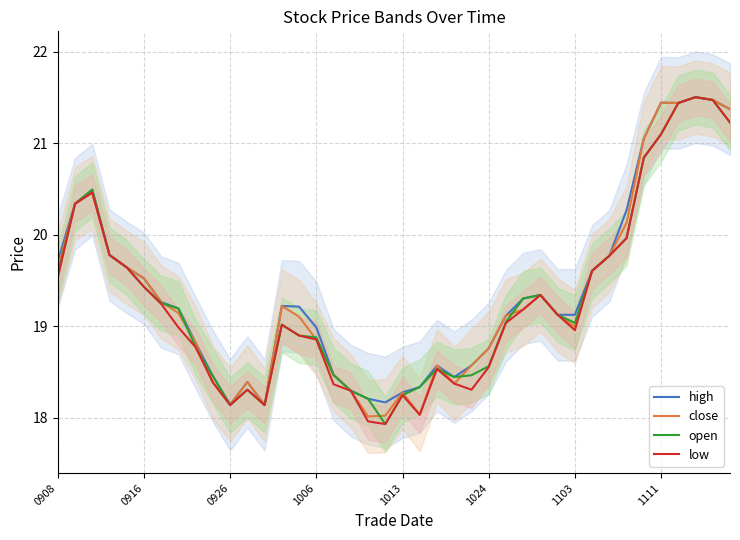

How many values in the low series are below 19?

19